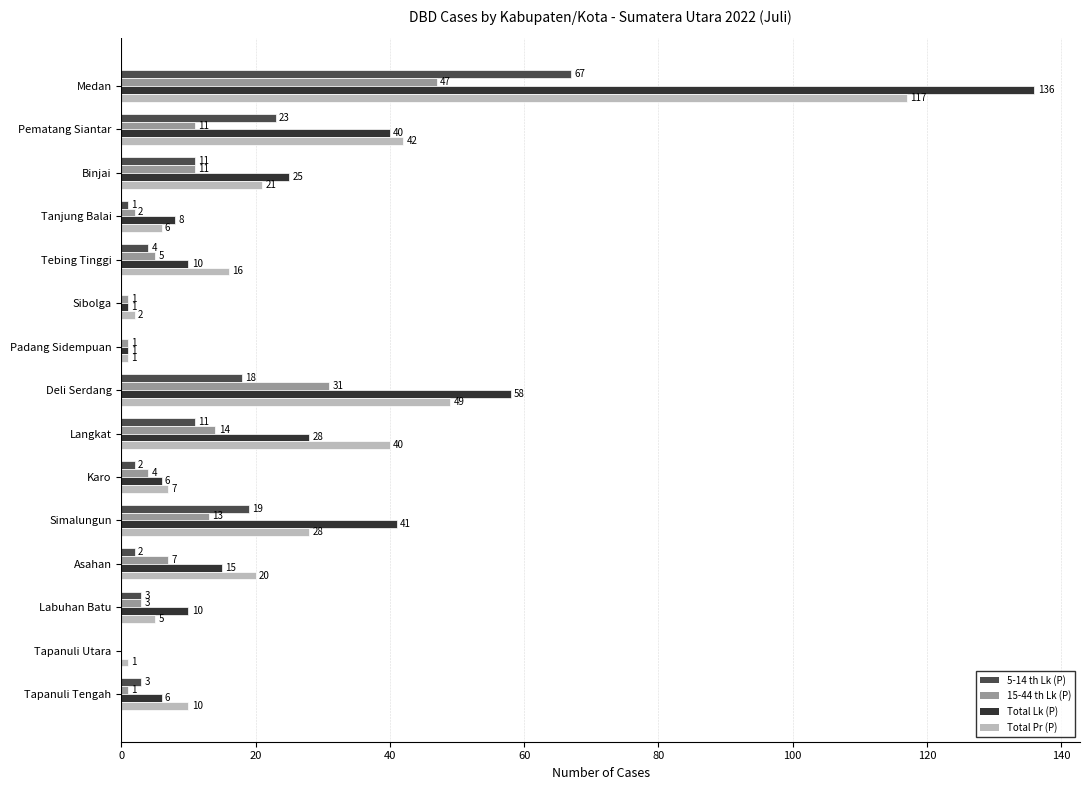

What is the maximum value for Total Pr (P)?

117